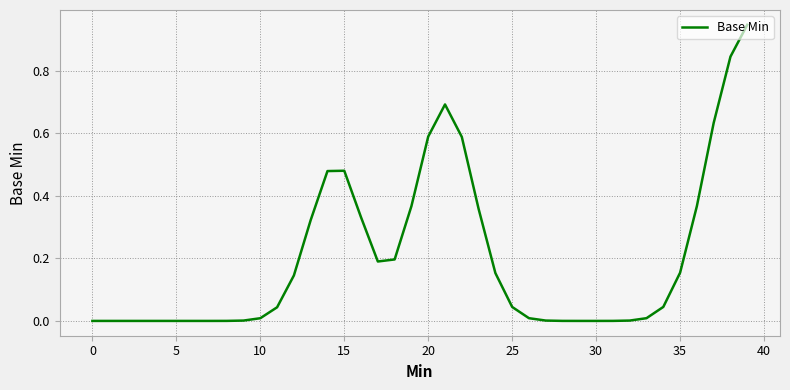

How many points are lower than both their immediate neighbors (excluding endpoints)?

1